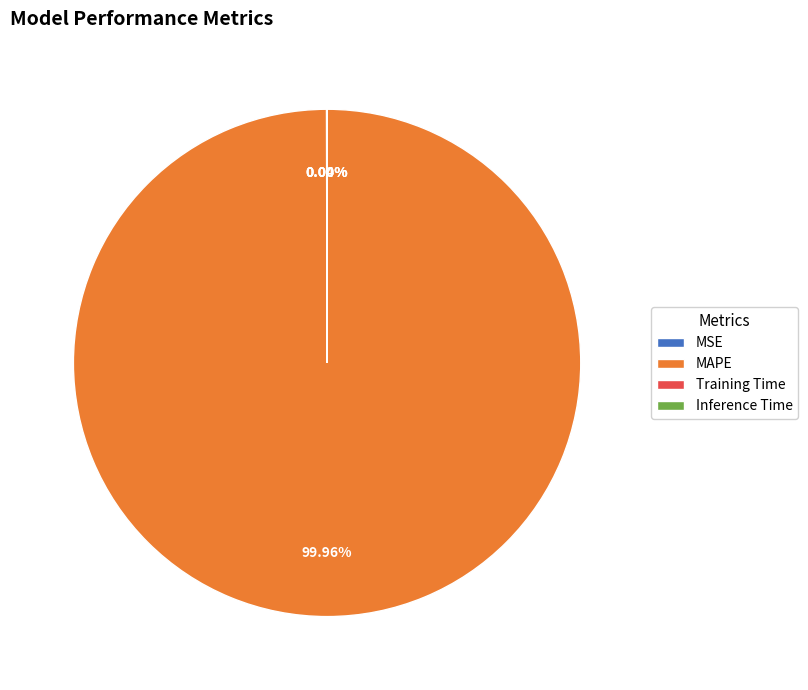

What is the majority slice?

MAPE